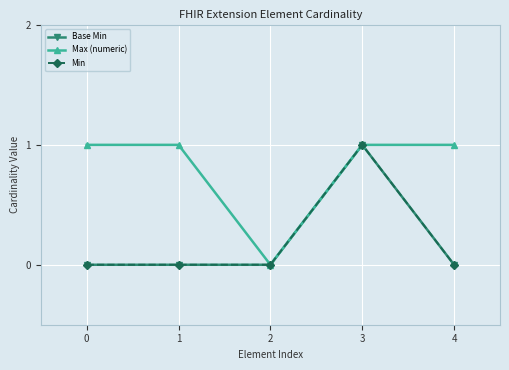

Reading left to right, extract all data points from this chart.

Base Min: 0	0	0	1	0
Max (numeric): 1	1	0	1	1
Min: 0	0	0	1	0